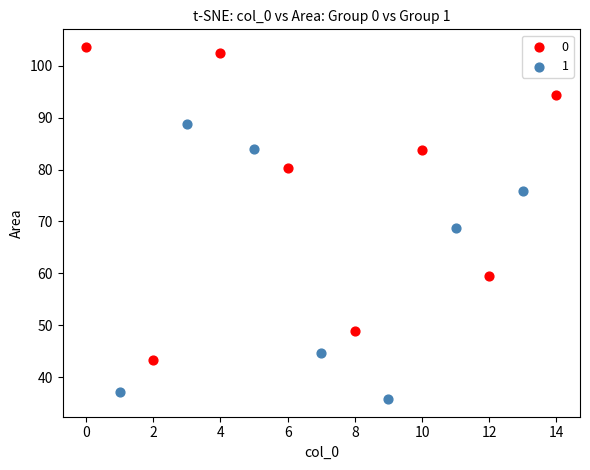

Which series reaches the maximum Y coordinate?

0